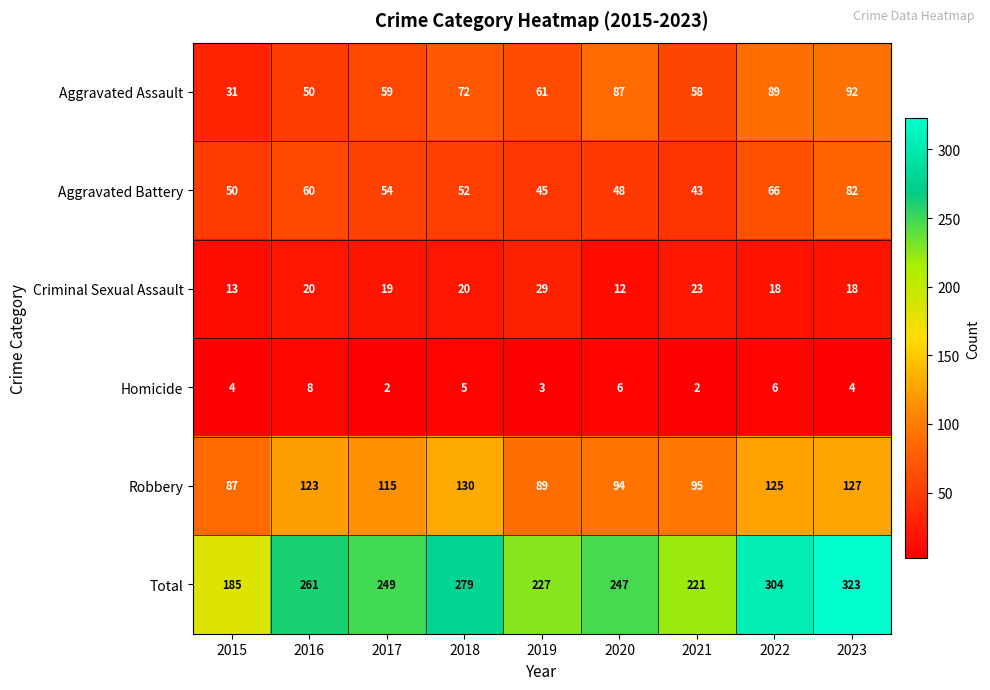

What is the maximum value shown in the chart?

323